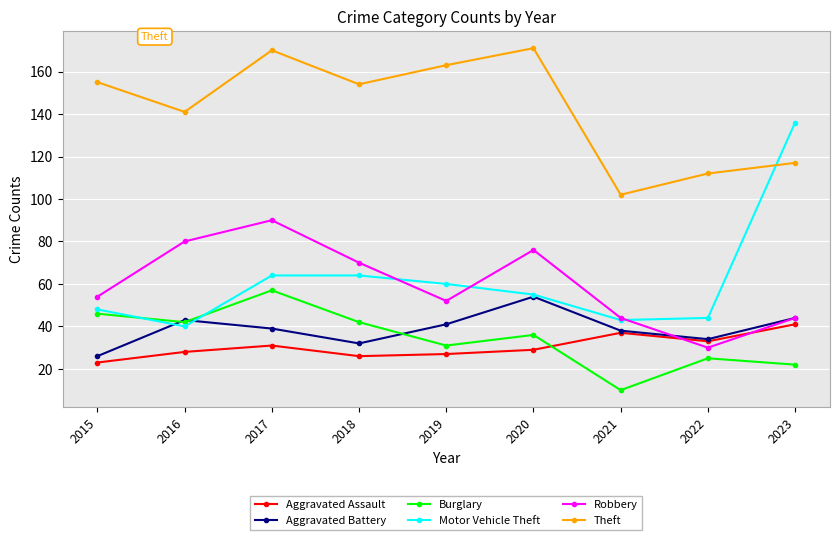

Which series has the widest spread of values?

Motor Vehicle Theft